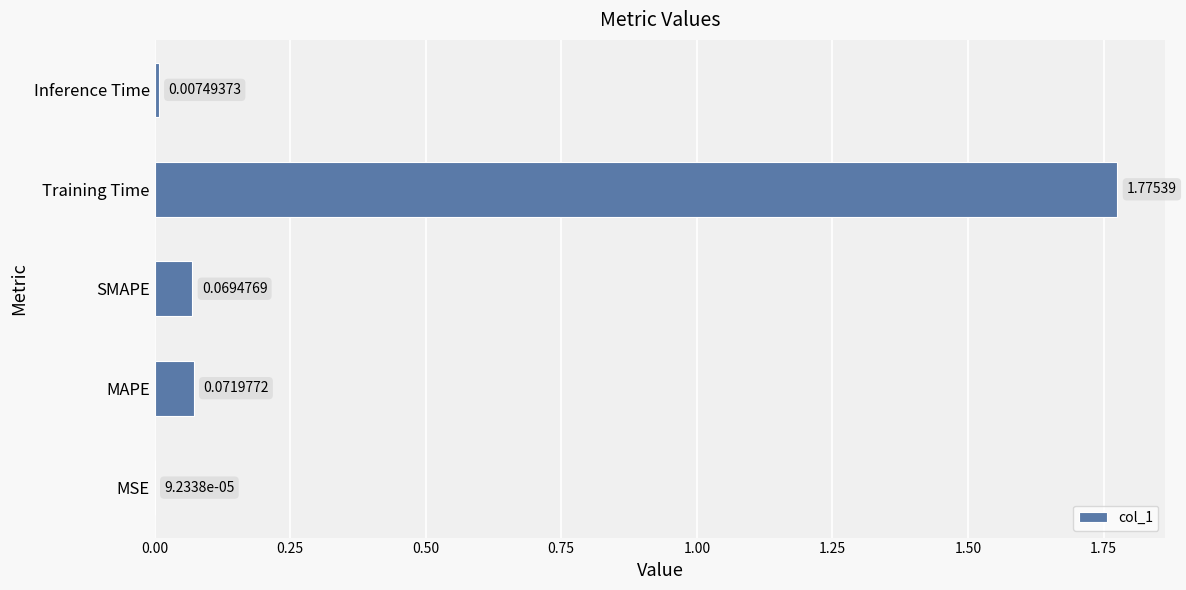

What is the change in value from MSE to Training Time?

+1.8